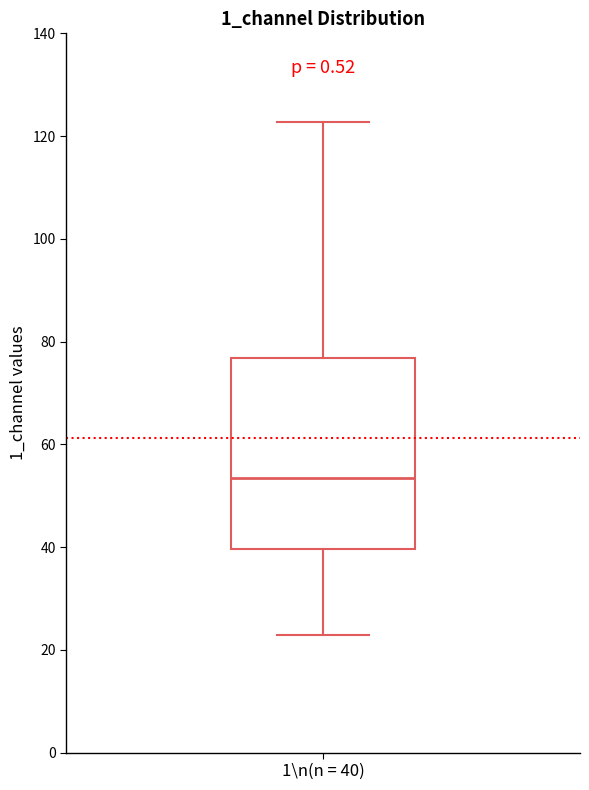

Transcribe this box plot: give where the median line is, the range the box spans, and where the two whiskers end, as read against the y-axis. The values are not printed on the chart, so give them approximately, as read against the axis.

median 54, box 40 to 76, whiskers 22 to 122